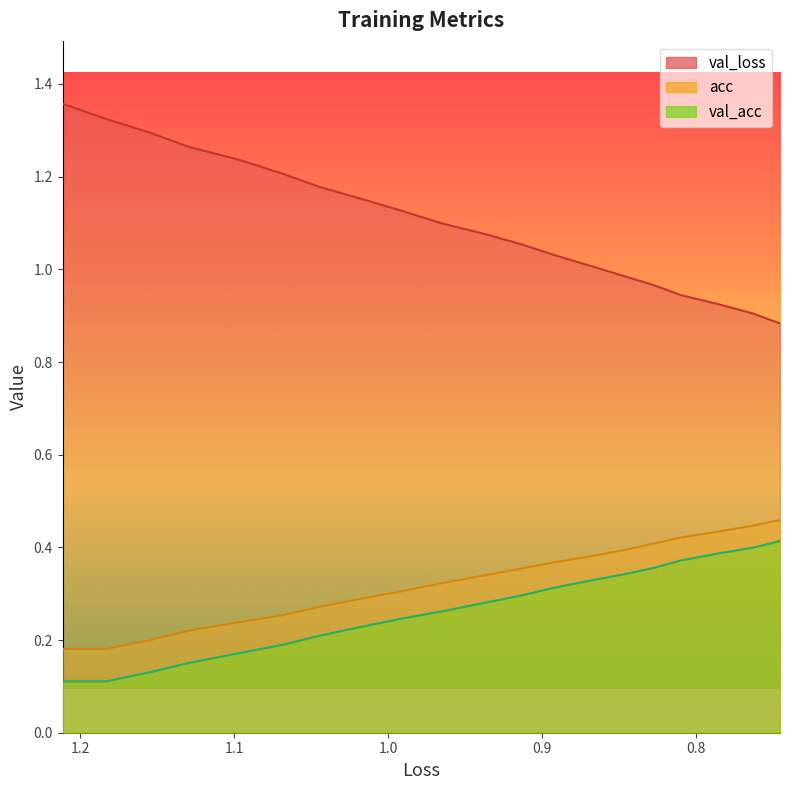

True or false: acc and val_loss intersect in this chart.

False